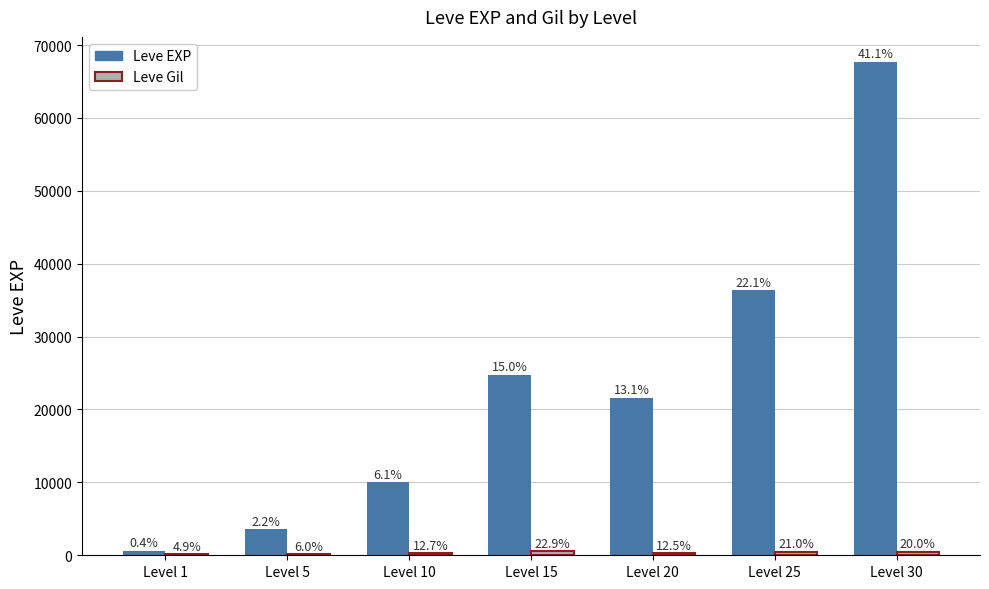

Is it true that Leve Gil equals 203 at Level 10?

False